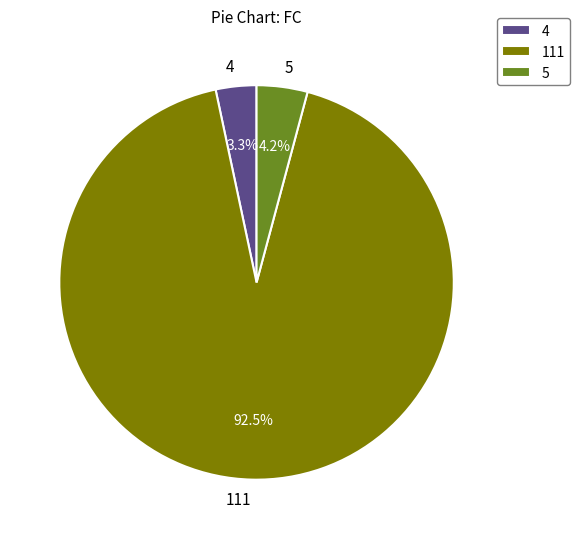

Which slice is the largest?

111